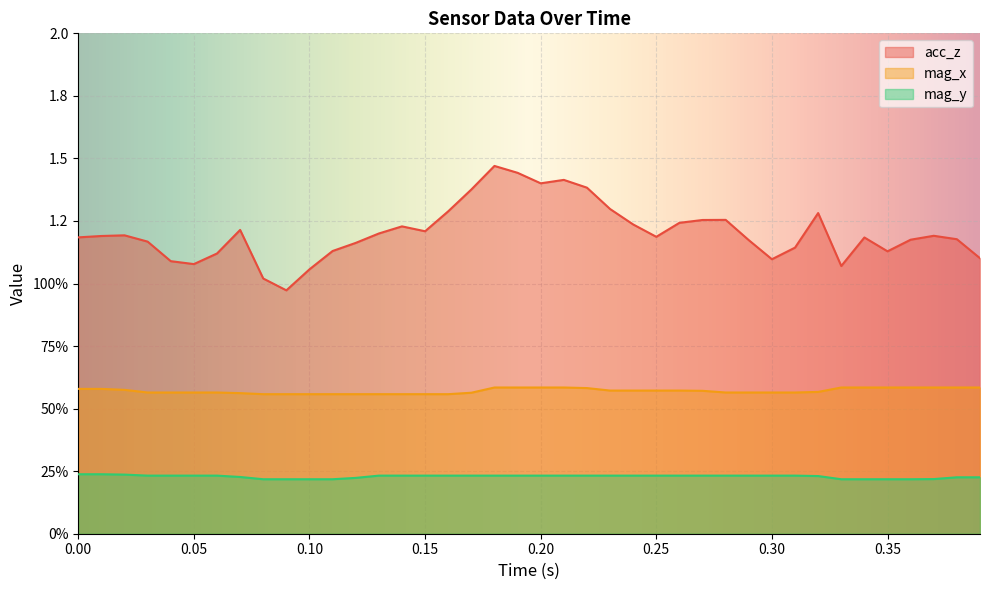

True or false: mag_y has a value of 0.1 at 38.

False